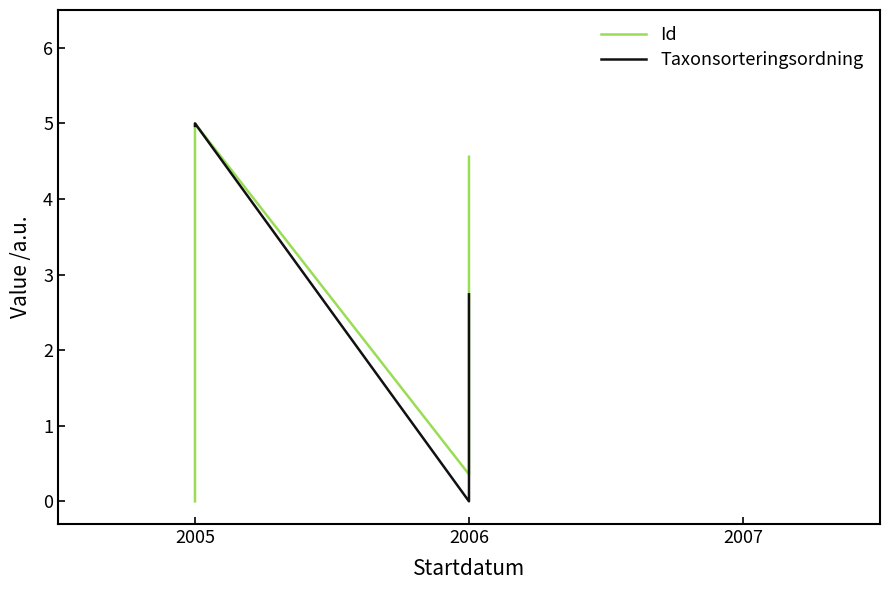

What is the sum of the Id values at 2006 and 2005?

5.4